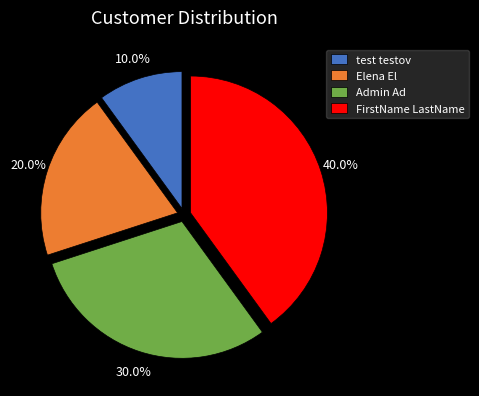

How many segments does this pie chart have?

4